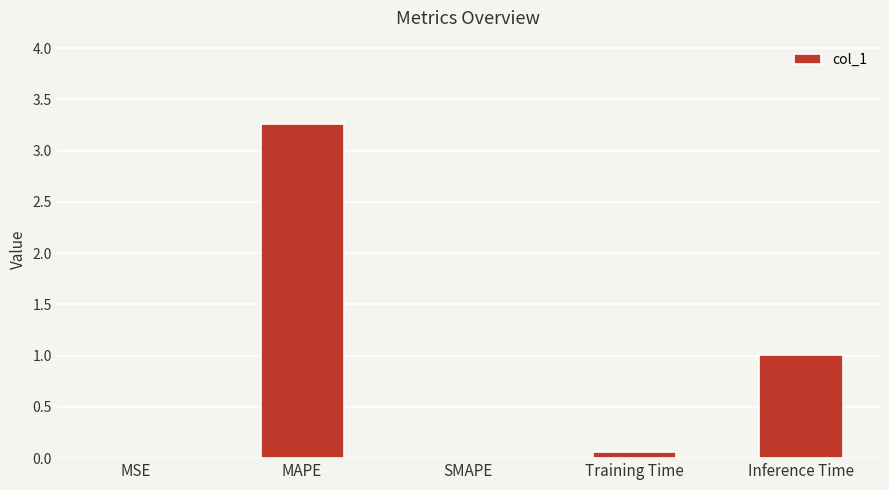

What is the approximate value at Training Time?

0.1